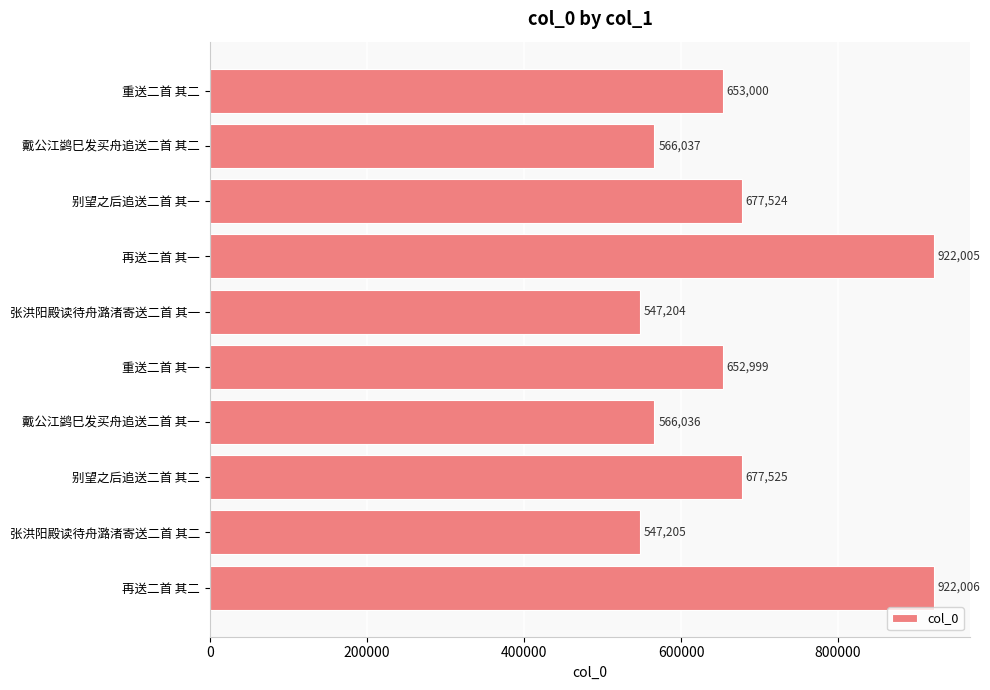

True or false: the data shows 780109 at 张洪阳殿读待舟潞渚寄送二首 其一.

False